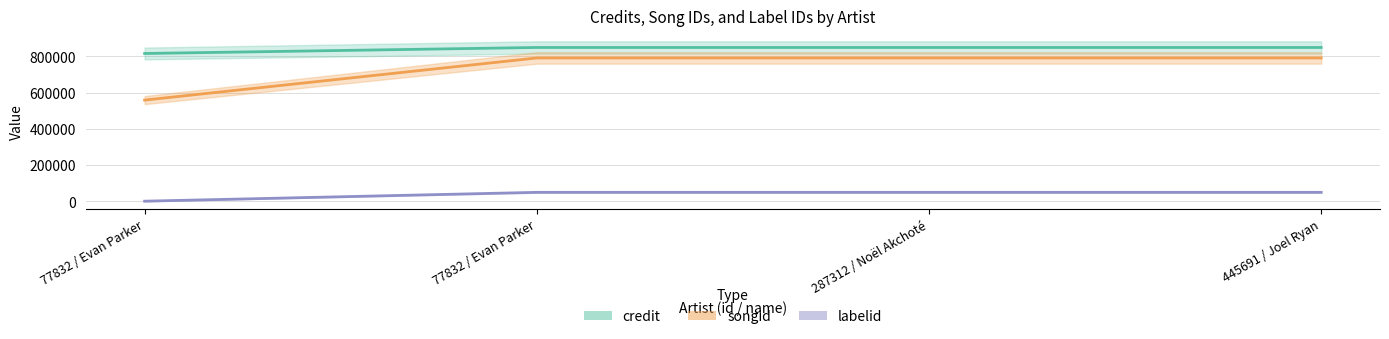

How many data points in labelid are less than 49201?

1